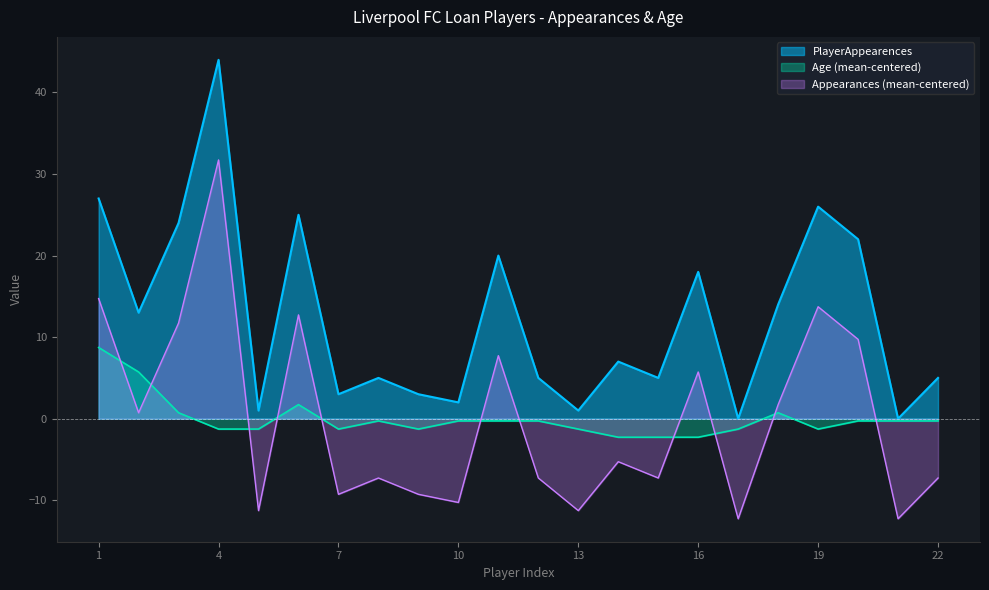

Reading left to right, transcribe all the data shown in this chart.

PlayerAppearences: 27.0	13.0	24.0	44.0	1.0	25.0	3.0	5.0	3.0	2.0	20.0	5.0	1.0	7.0	5.0	18.0	0.0	14.0	26.0	22.0	0.0	5.0
Age: 8.7	5.7	0.7	-1.3	-1.3	1.7	-1.3	-0.3	-1.3	-0.3	-0.3	-0.3	-1.3	-2.3	-2.3	-2.3	-1.3	0.7	-1.3	-0.3	-0.3	-0.3